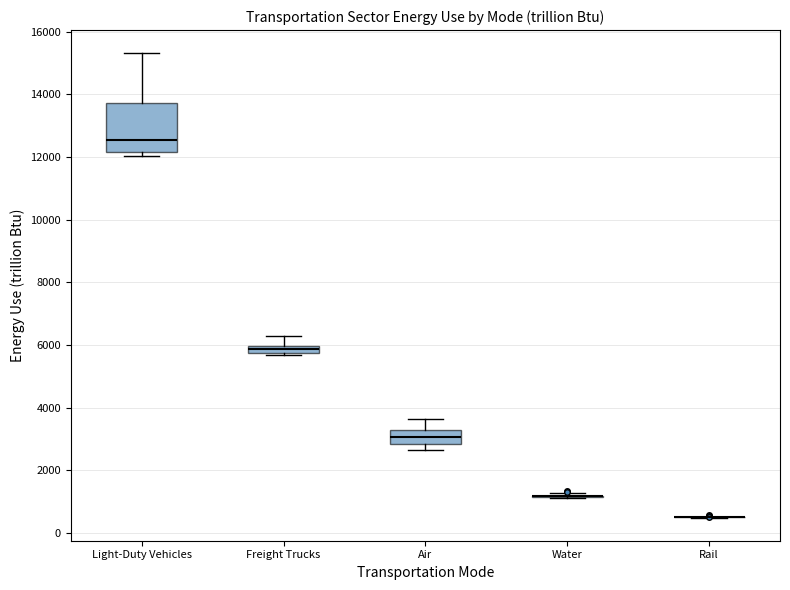

Where is the lower edge of the box for Freight Trucks on the y-axis? The values are not printed on the chart, so give them approximately, as read against the axis.

5800